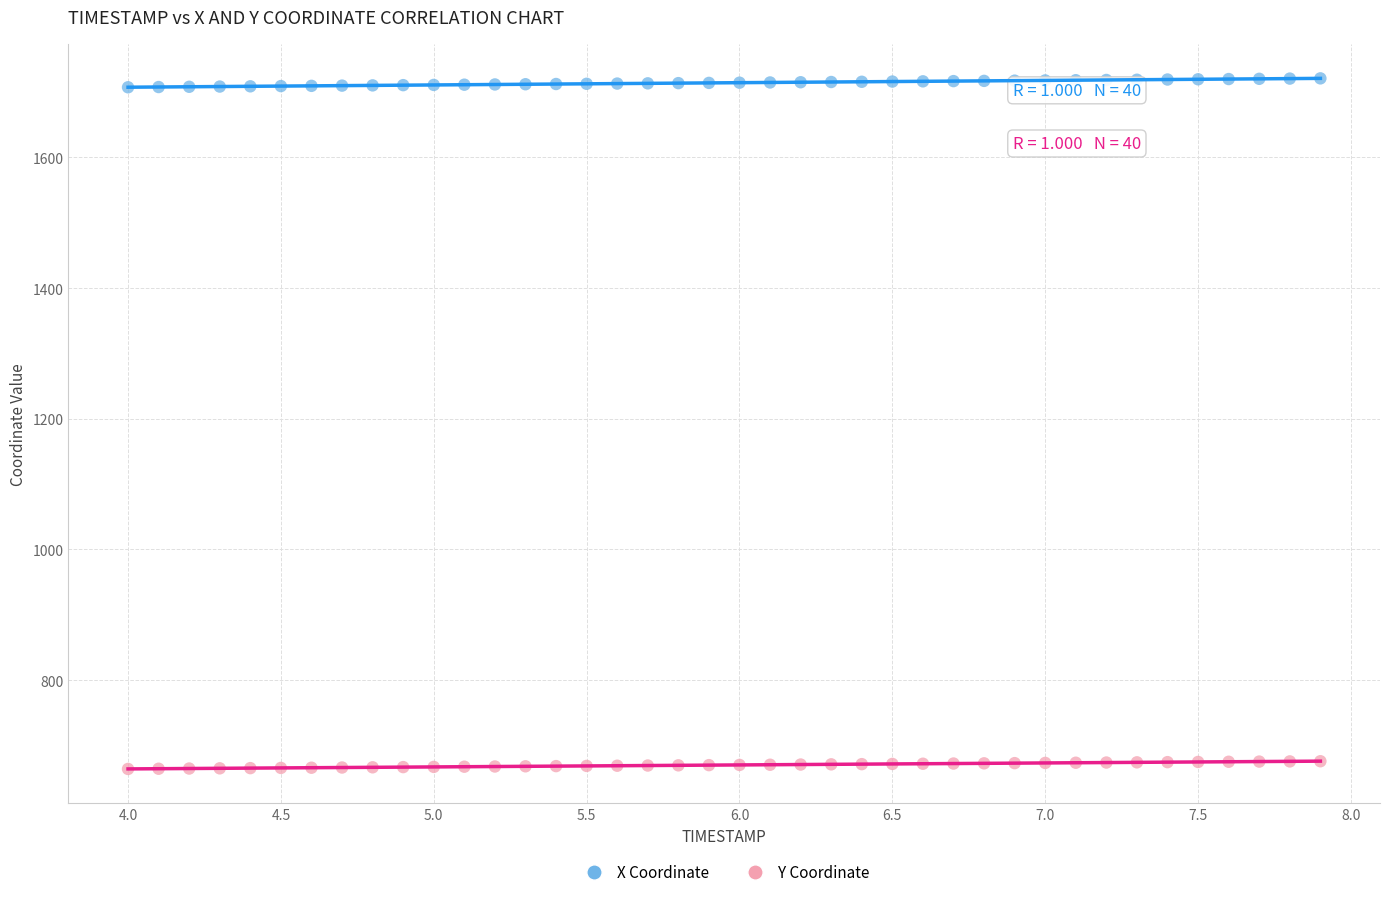

Which series has the largest Y range (max minus min)?

X Coordinate